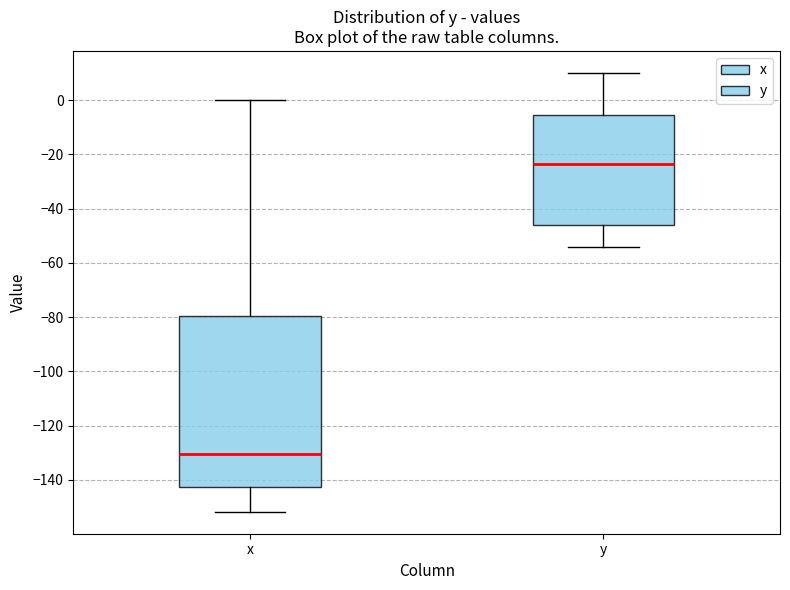

Which box's median line is the highest?

y